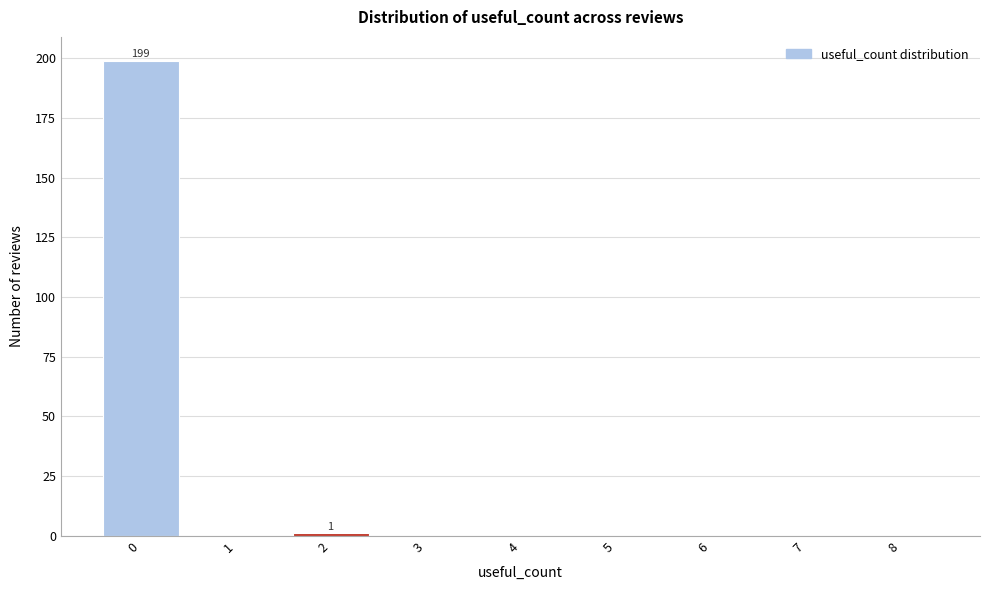

Reading right to left, extract all data points from this chart.

8=0	7=0	6=0	5=0	4=0	3=0	2=1	1=0	0=199